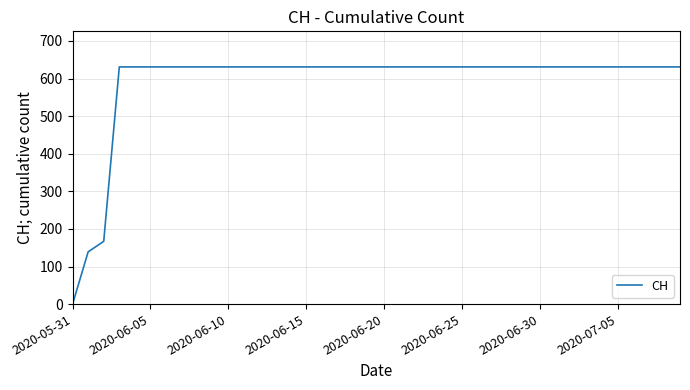

What is the difference between the second highest and second lowest values?

492